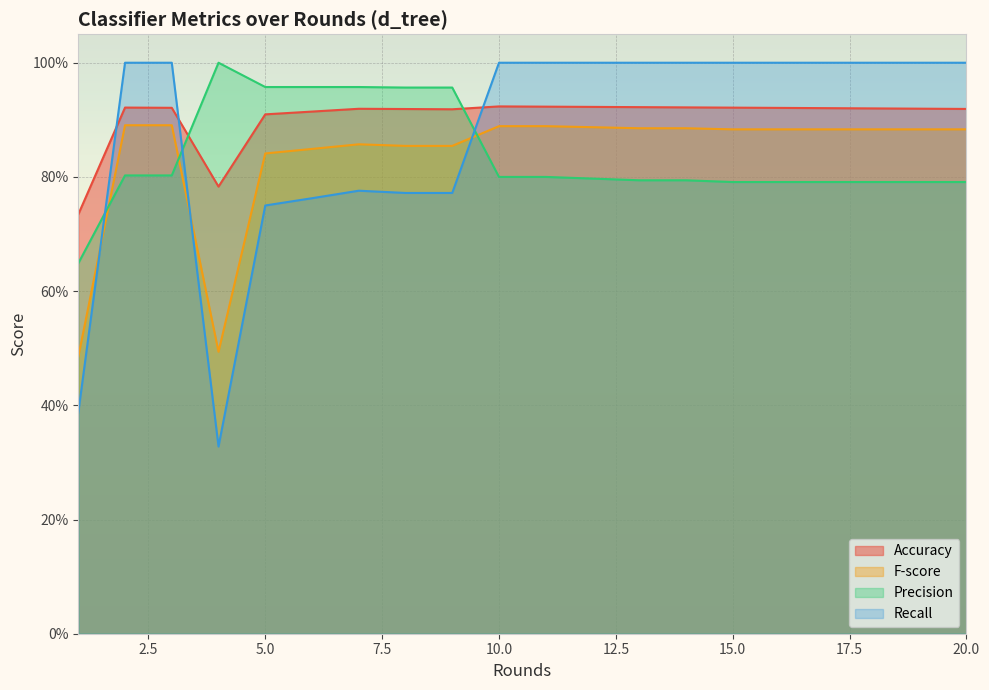

Rank the series at 20.0 from highest to lowest value.

Recall, Accuracy, F-score, Precision